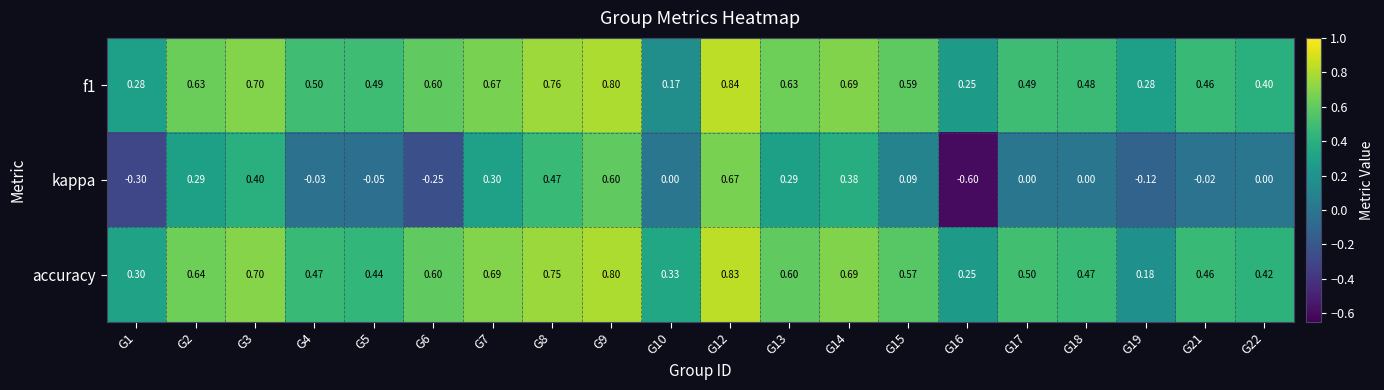

At how many categories does at least one series exceed 0?

20